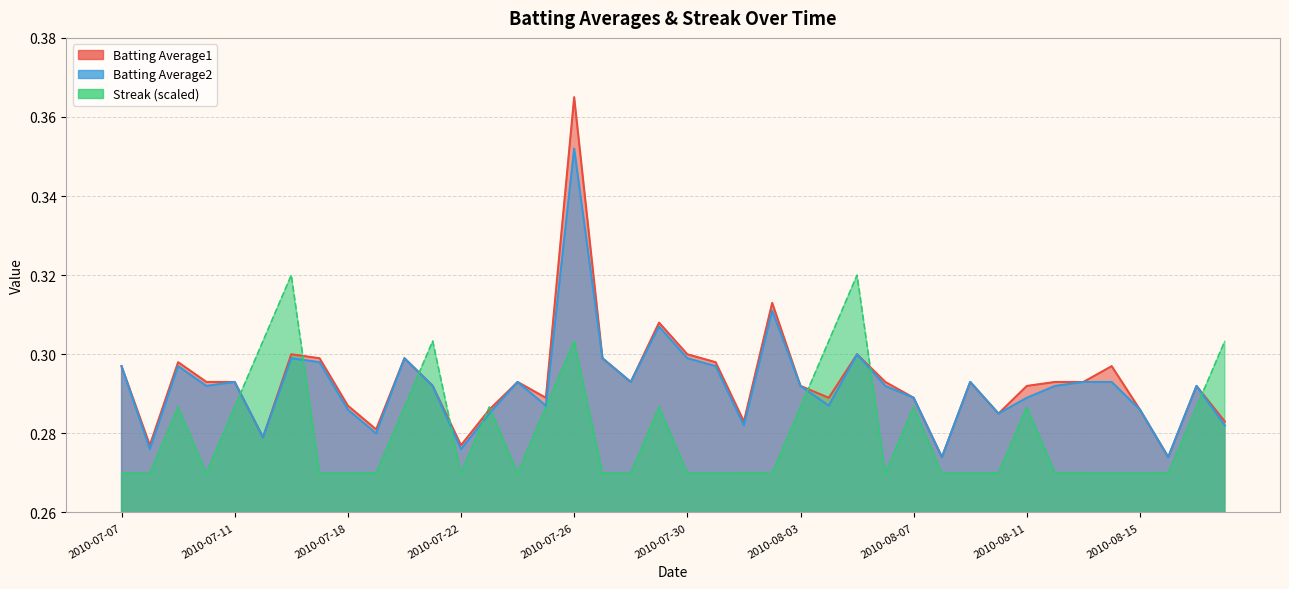

Does the chart display data point markers on the line(s)?

No